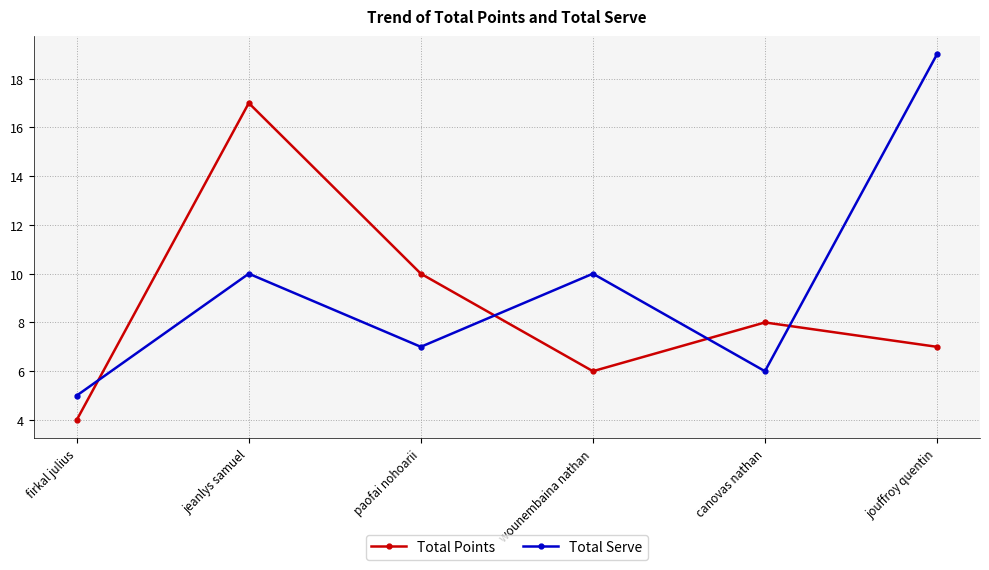

True or false: Total Points and Total Serve cross at least once.

True